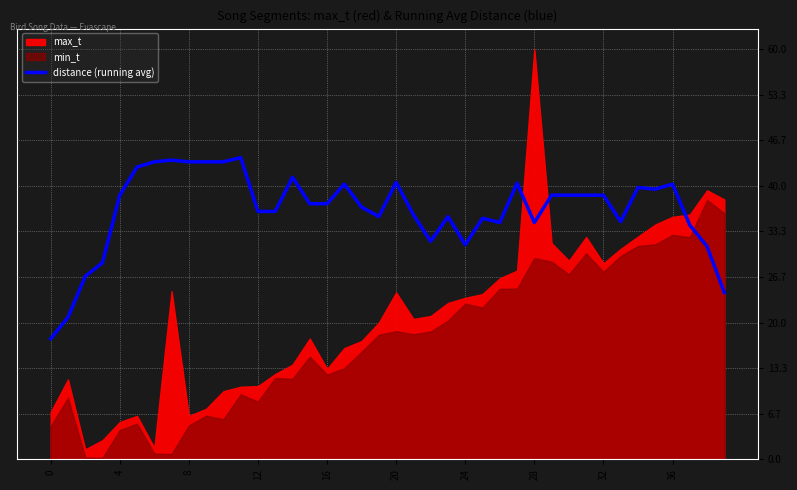

The value at 29 is 38.6. True or false?

True